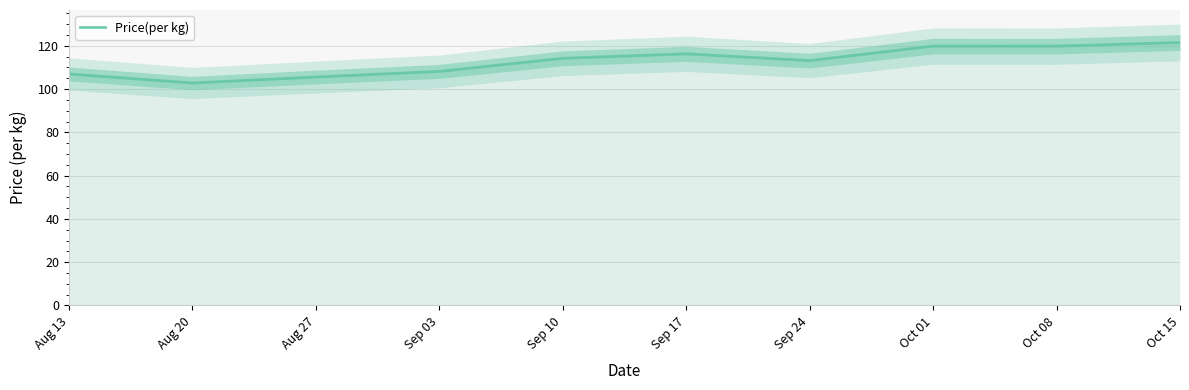

The Price(per kg) series shows 114.2 at Sep 10. True or false?

True